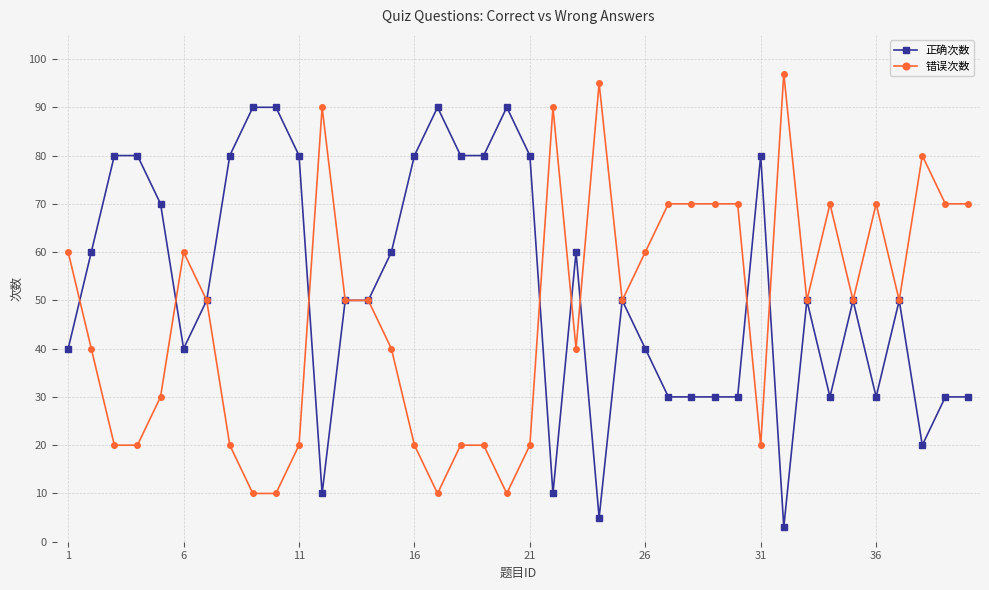

Does the chart have visible grid lines?

Yes